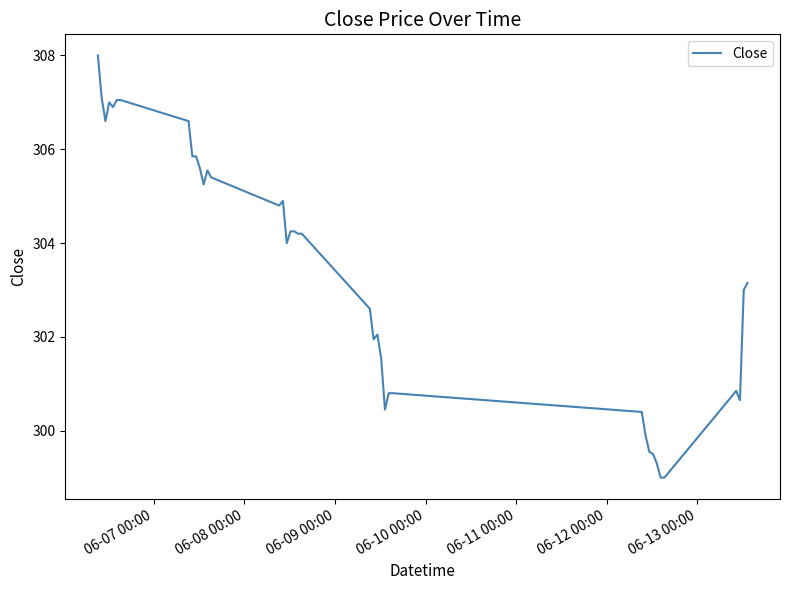

What is the smallest value displayed?

299.0